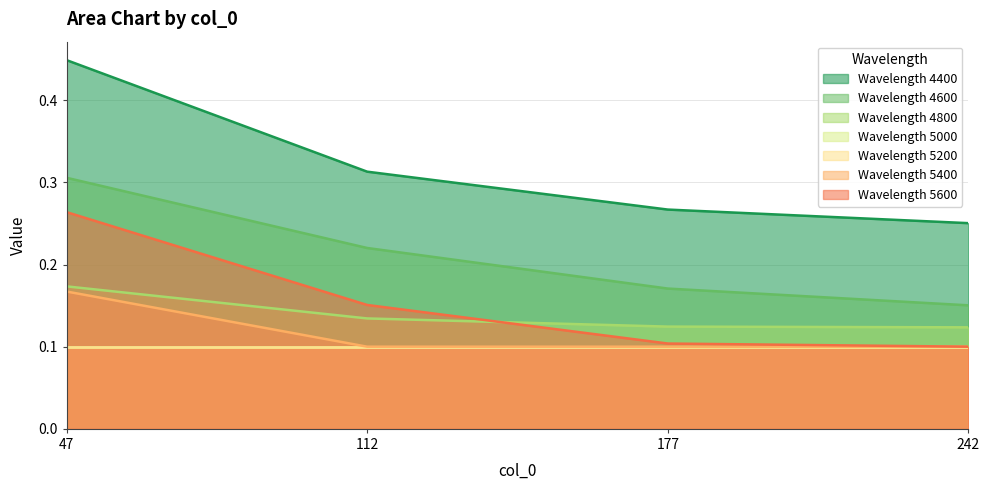

Read the 5600 value at 47.

0.3